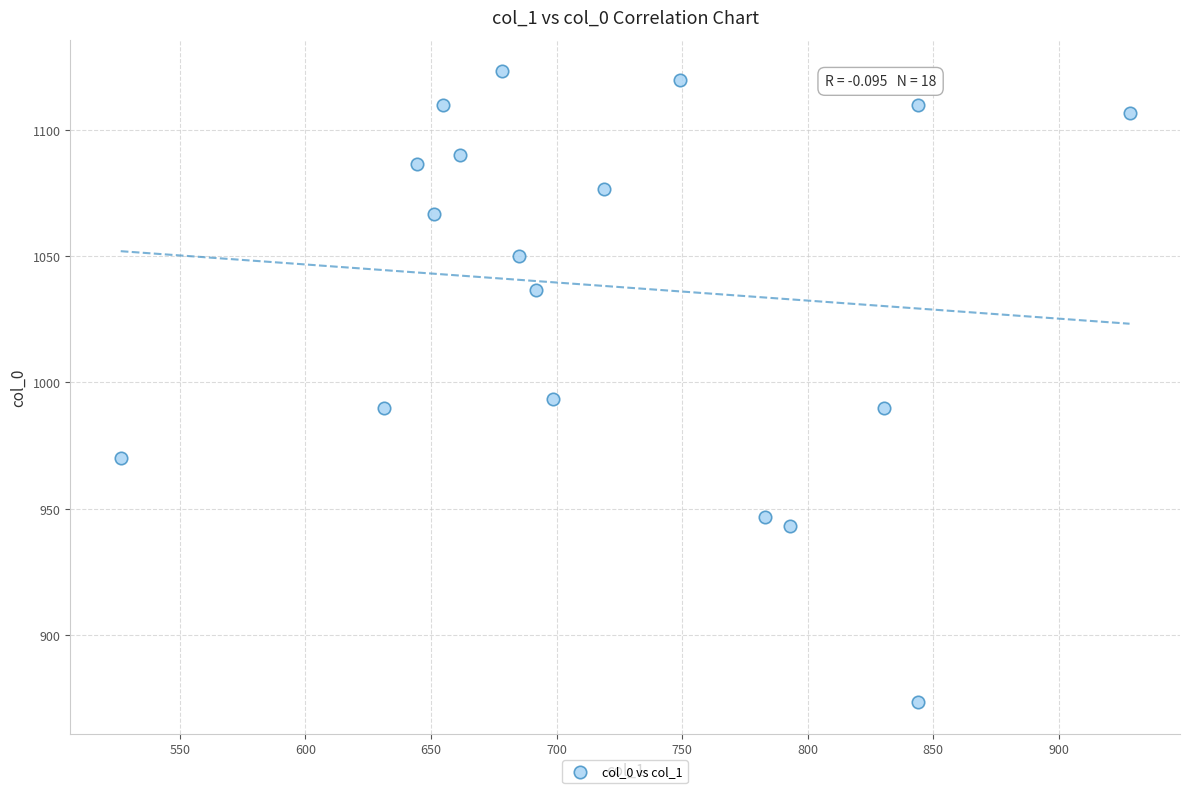

What is the range of Y values (max minus min)?

250.0